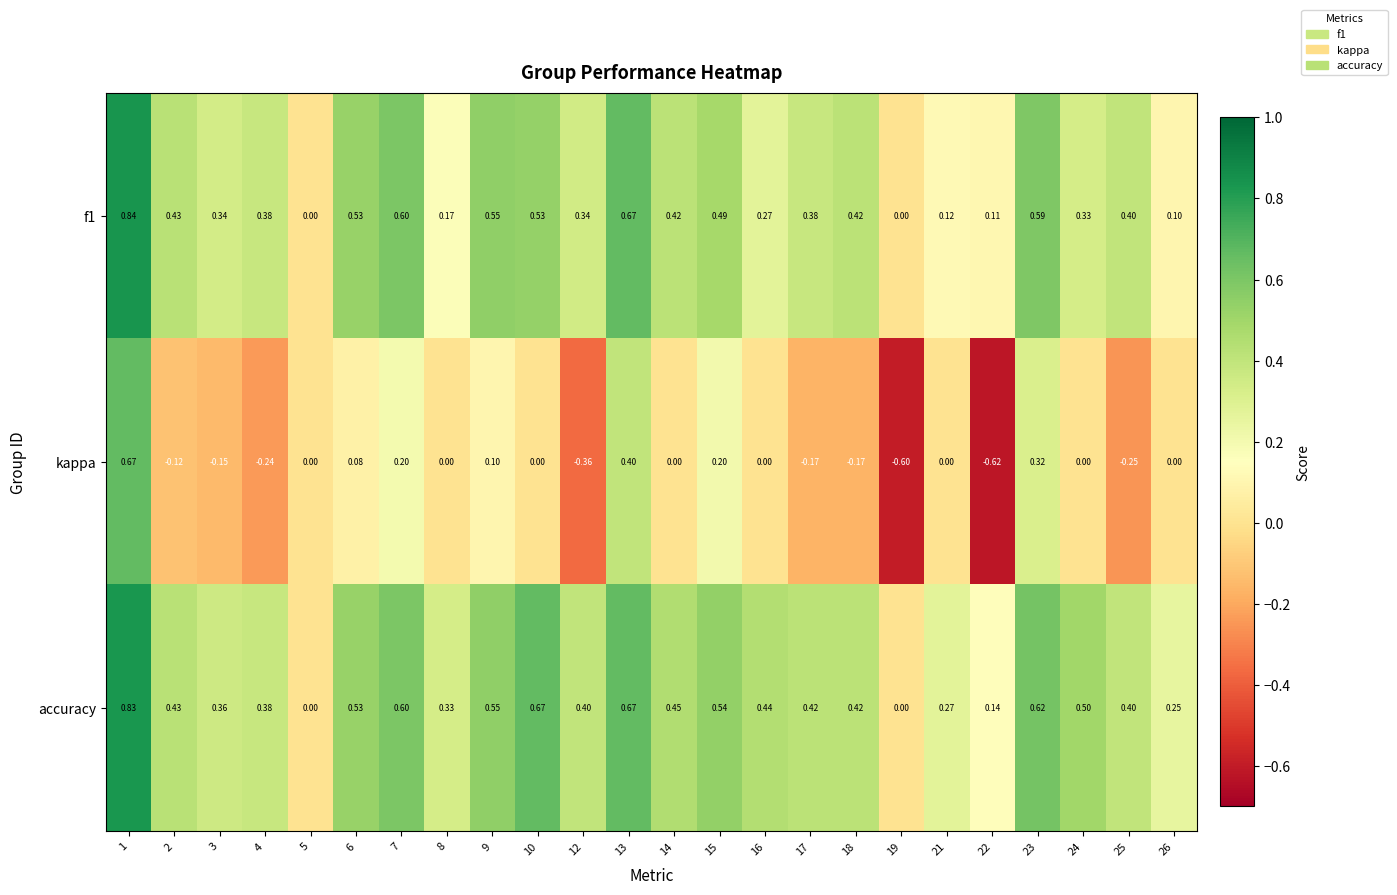

How many values in f1 are above zero?

22